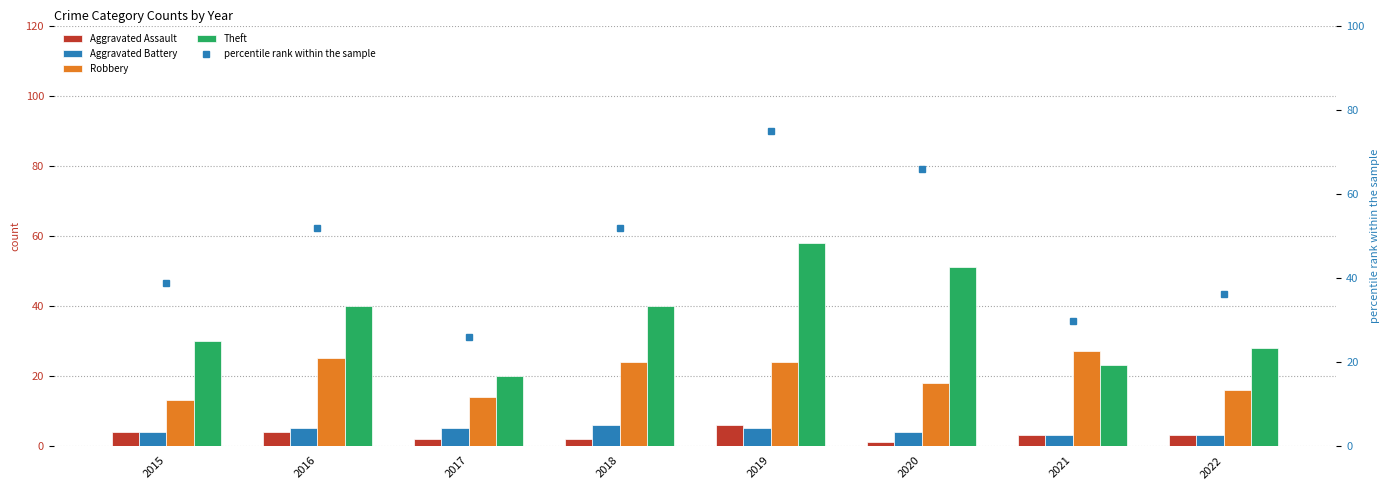

What is the difference between the maximum and second lowest values in the Aggravated Assault series?

4.0